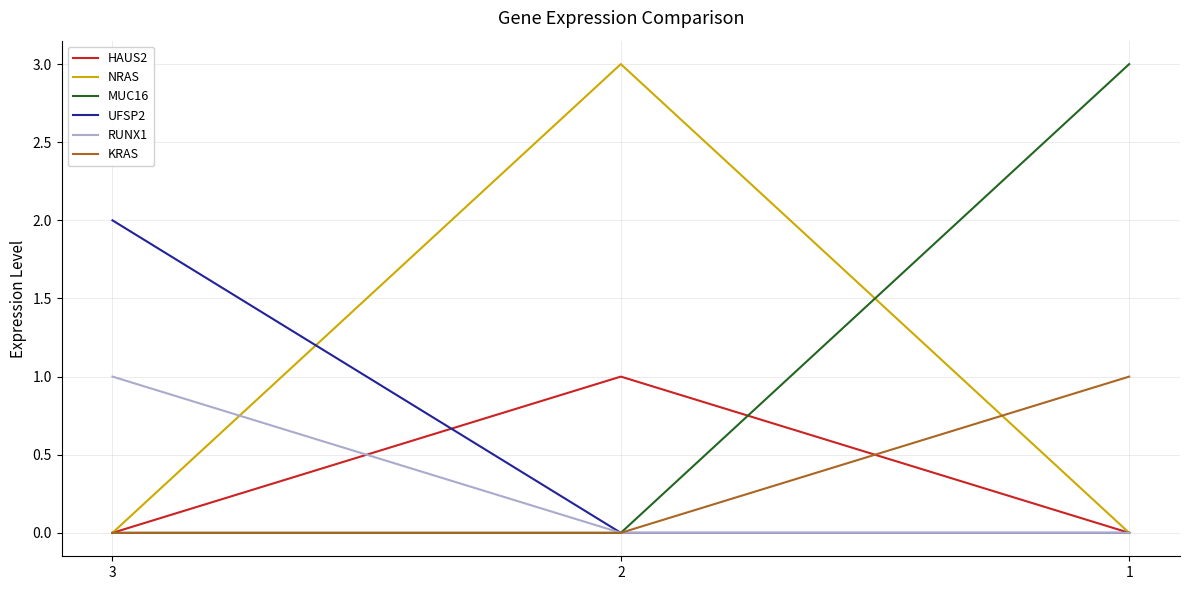

Which series changed the most between 3 and 1?

MUC16